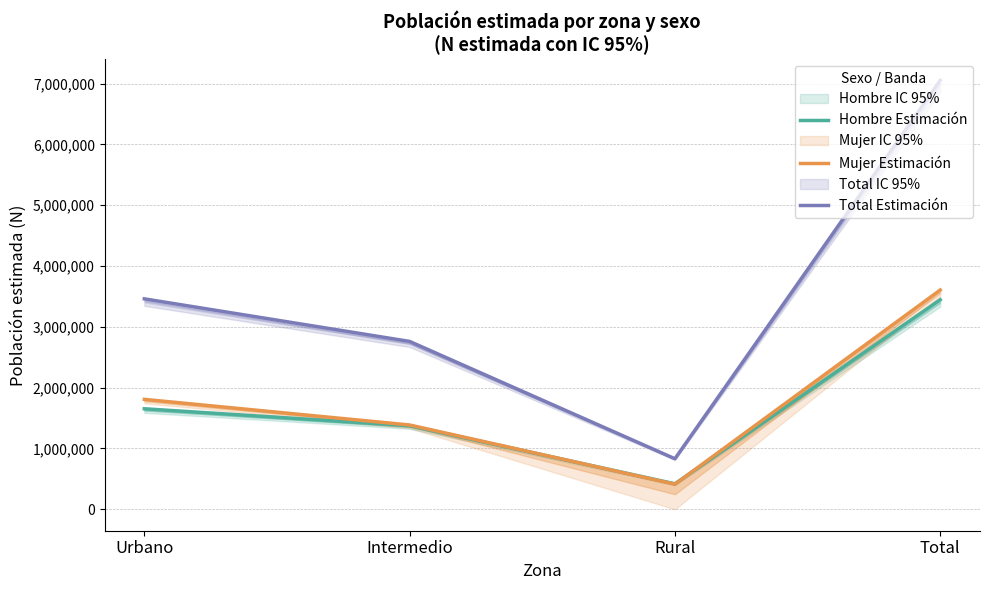

Is the value of Mujer Estimación at Total greater than the value of Hombre Estimación at Urbano?

Yes